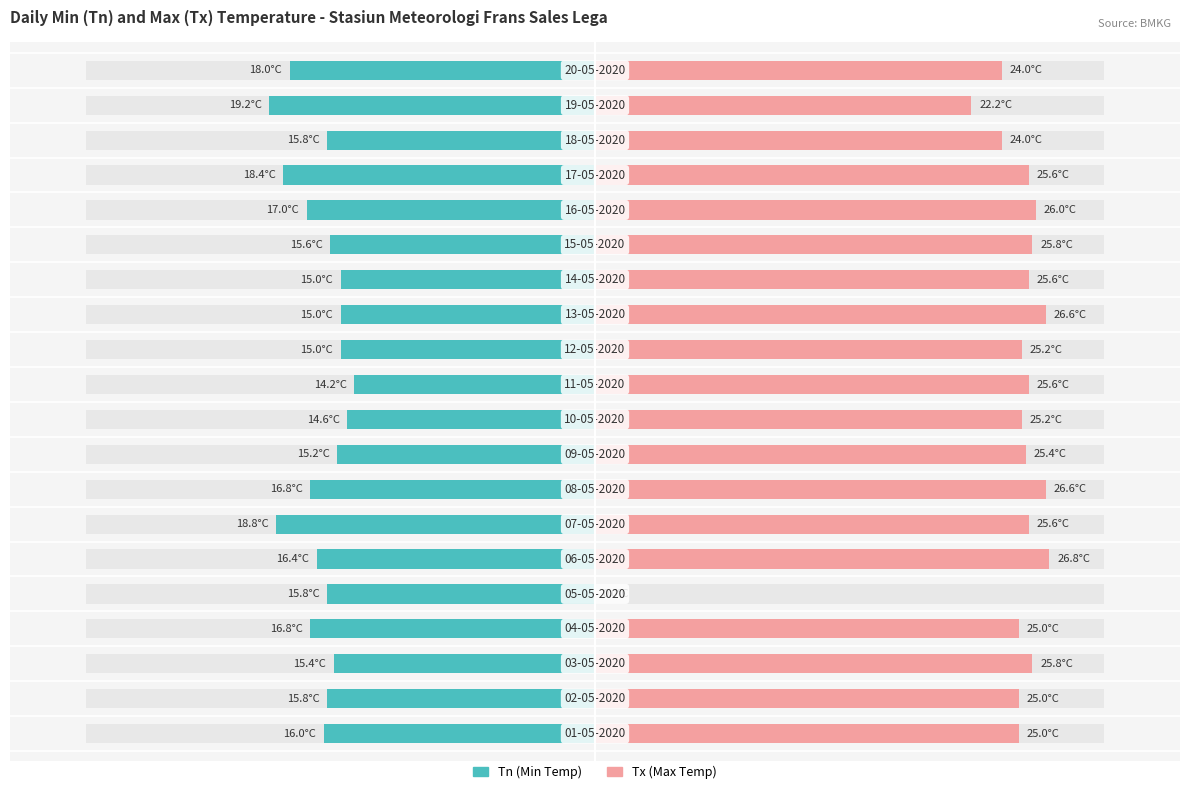

Is it true that Tx (Max Temp) equals 121.8 at 13?

False